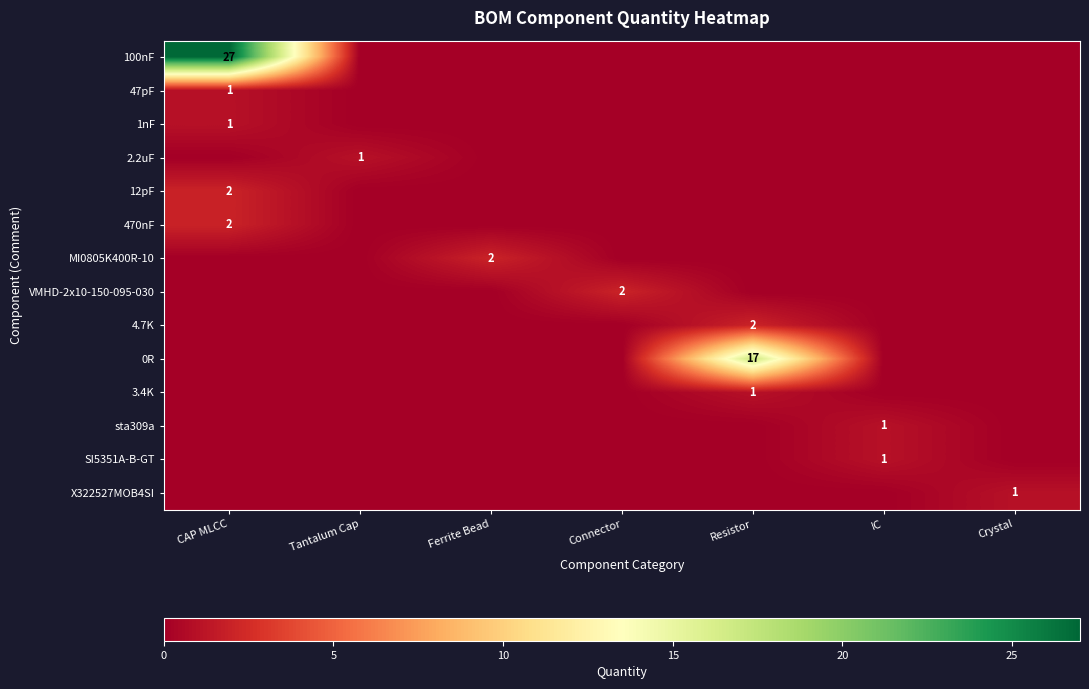

Between Ferrite Bead and Tantalum Cap, which is larger?

Ferrite Bead